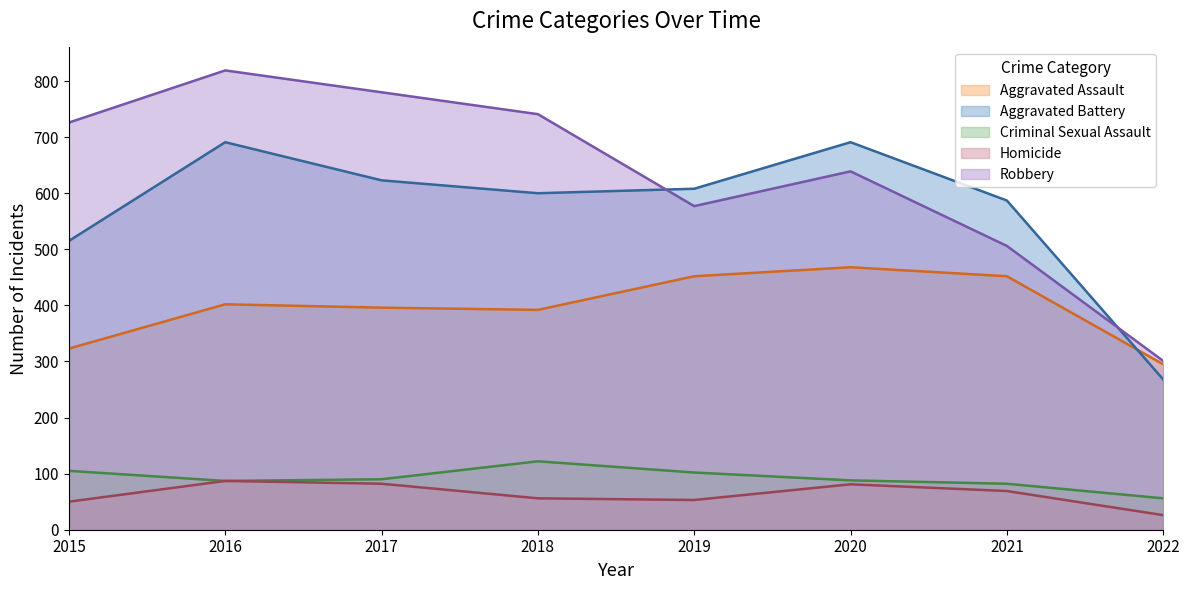

True or false: Criminal Sexual Assault has more than 2 points higher than both neighbors.

False